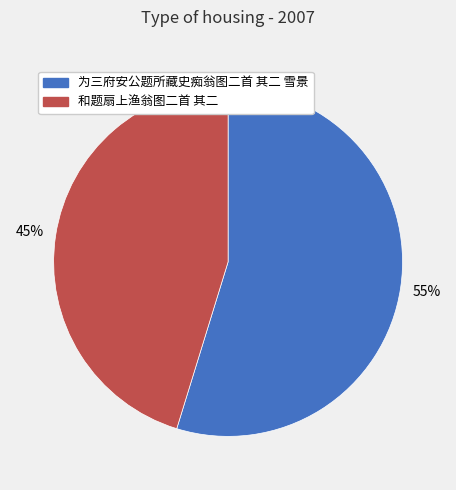

To the nearest percent, what is the combined percentage of 和题扇上渔翁图二首 其二 and 为三府安公题所藏史痴翁图二首 其二 雪景?

100%